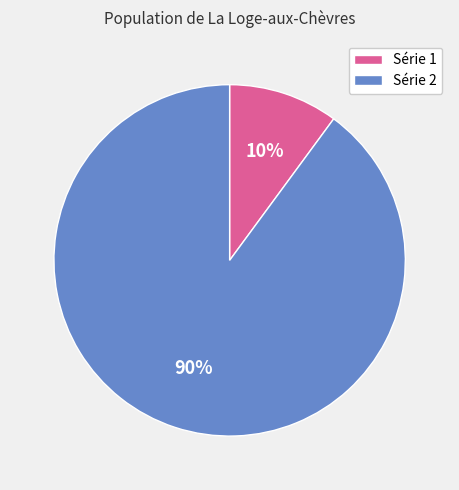

Which category has the biggest portion of the pie?

Série 2